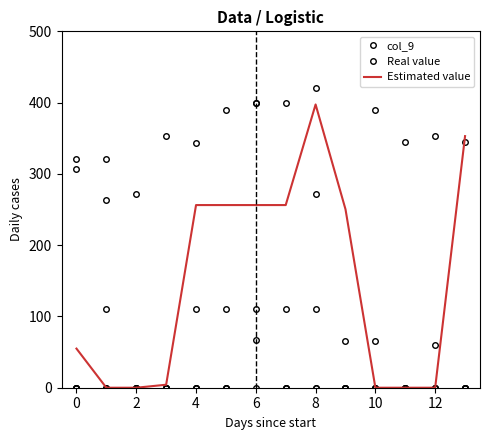

Is this an area chart (filled region under the line)?

No